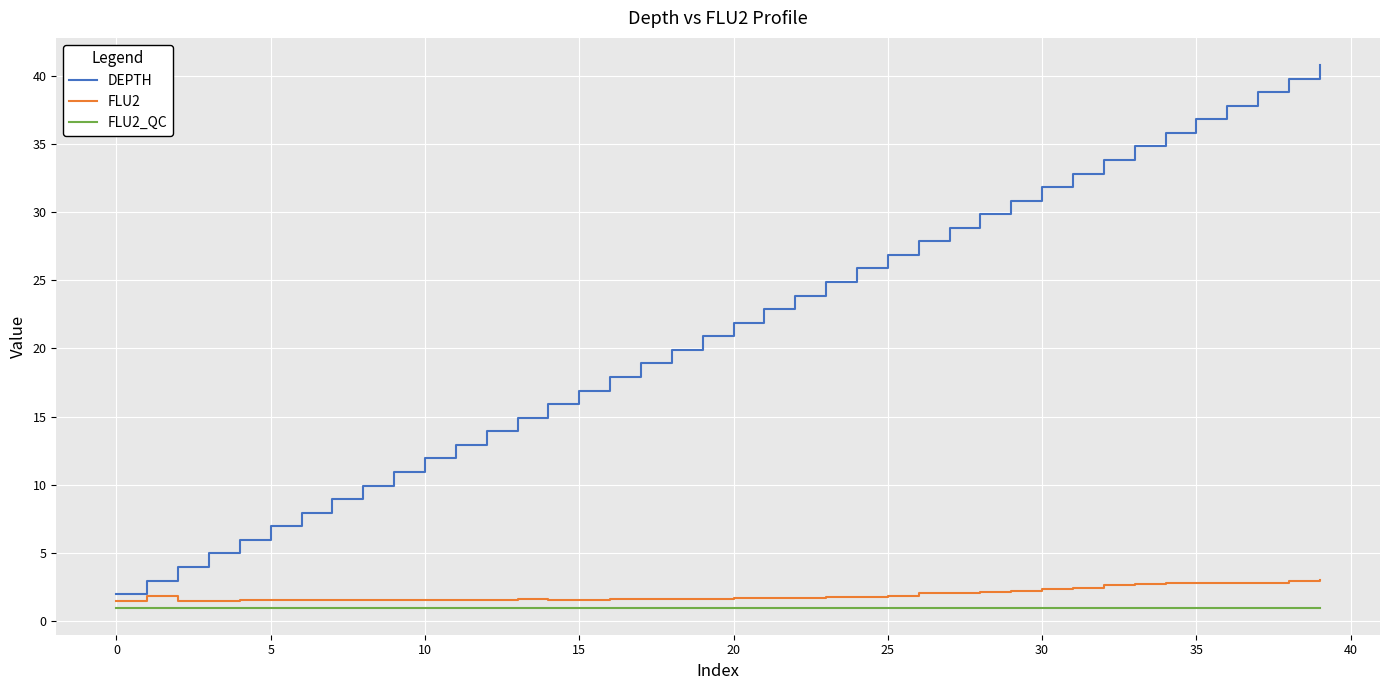

Rank the series by their maximum value, from lowest to highest.

FLU2_QC, FLU2, DEPTH